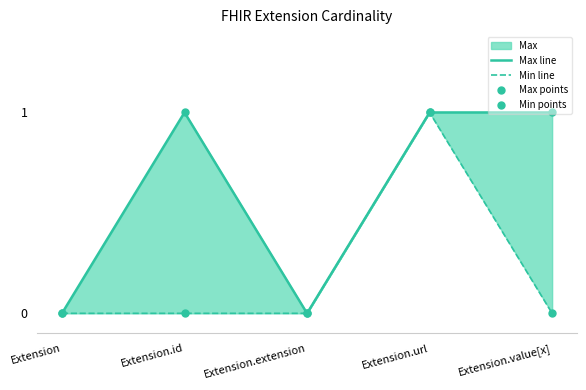

What is the greatest value displayed?

1